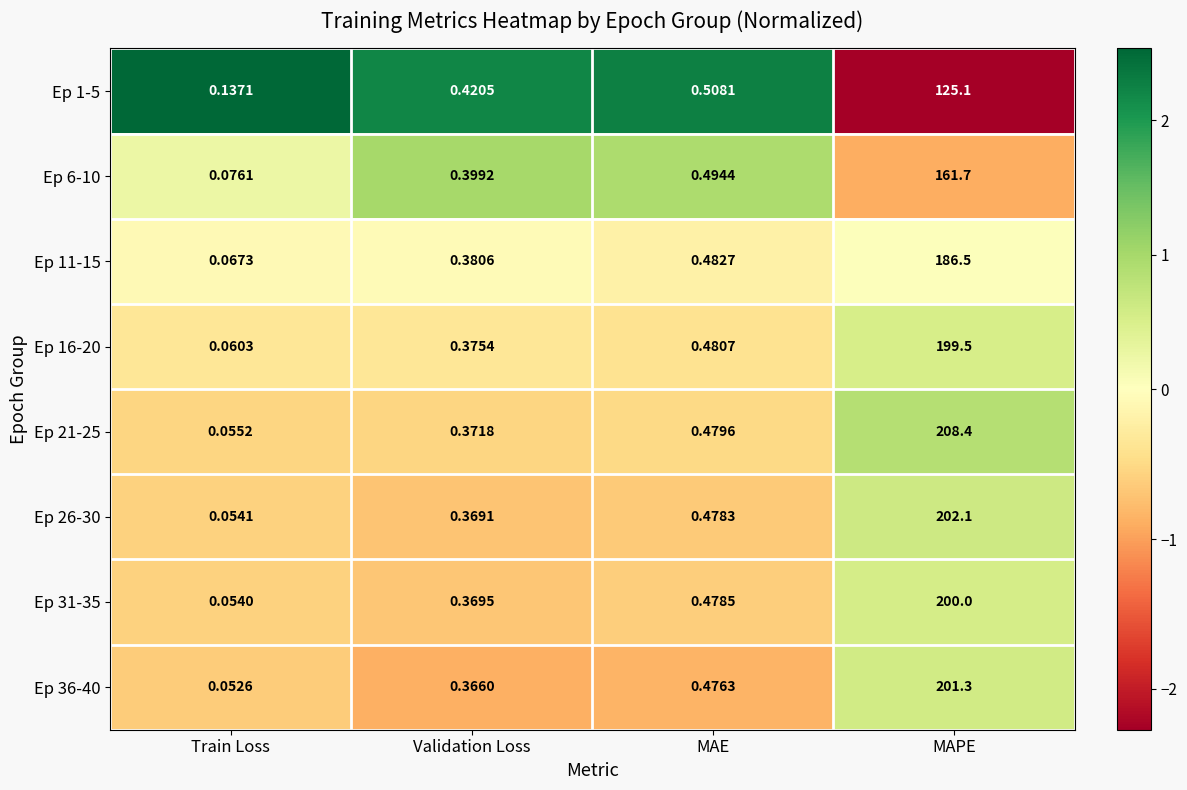

Which series has the largest total across all categories?

Ep 21-25